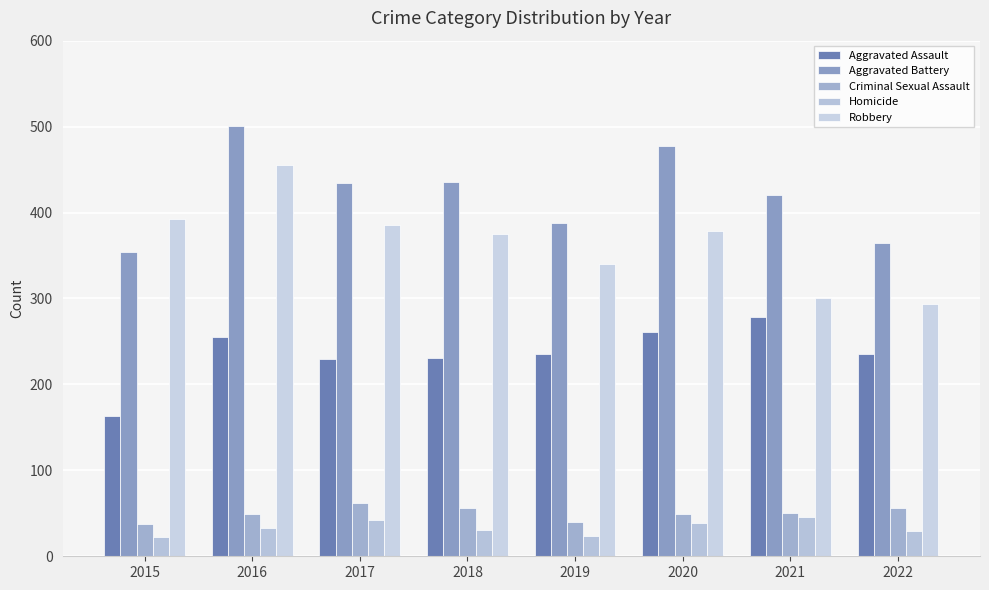

The Criminal Sexual Assault series shows 62 at 2017. True or false?

True